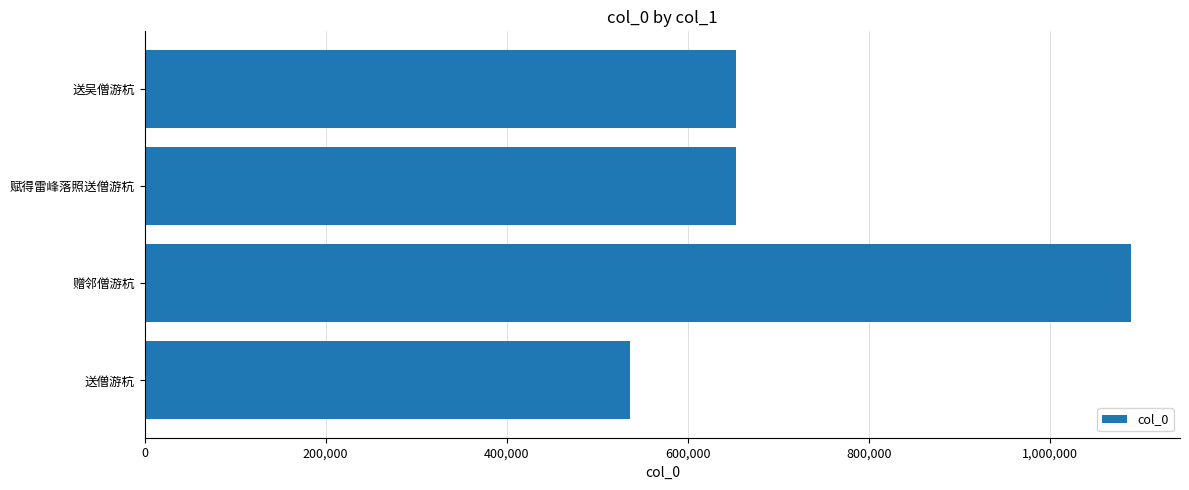

Between 赋得雷峰落照送僧游杭 and 送僧游杭, which is larger?

赋得雷峰落照送僧游杭